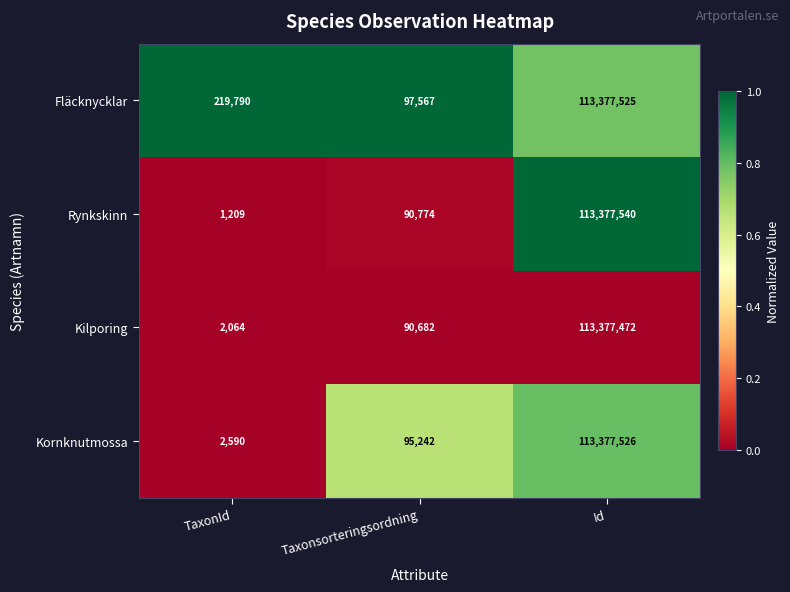

Rank the categories by Fläcknycklar value from highest to lowest.

Id, TaxonId, Taxonsorteringsordning